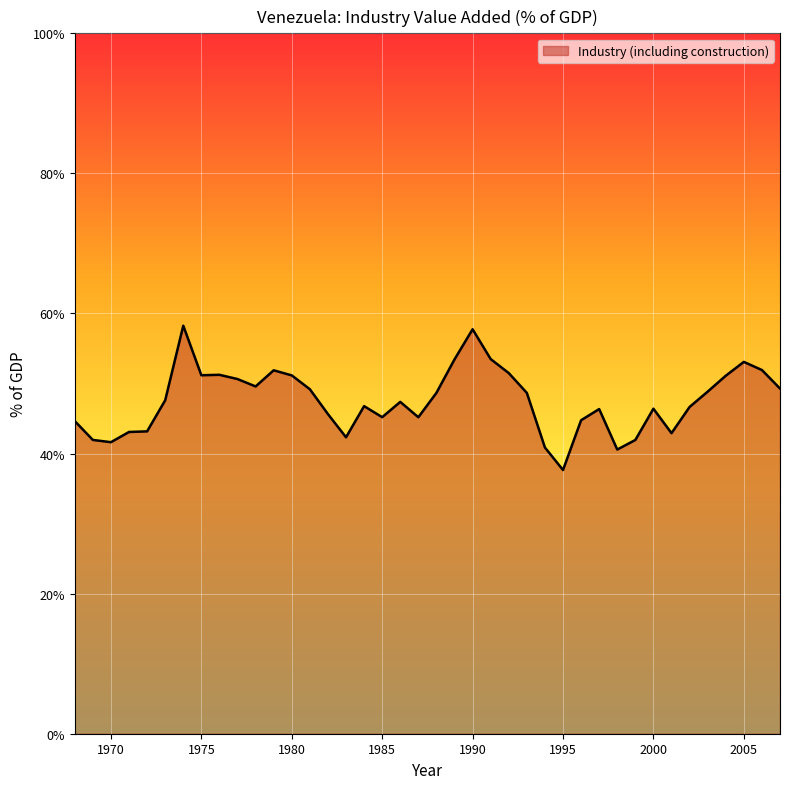

Count the number of data series in this chart.

1